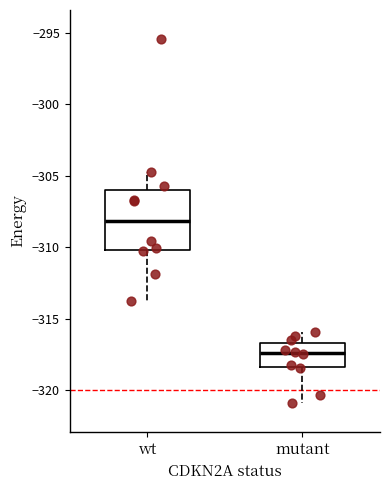

Where does the lower whisker of the box for mutant end on the y-axis? The values are not printed on the chart, so give them approximately, as read against the axis.

-321.0